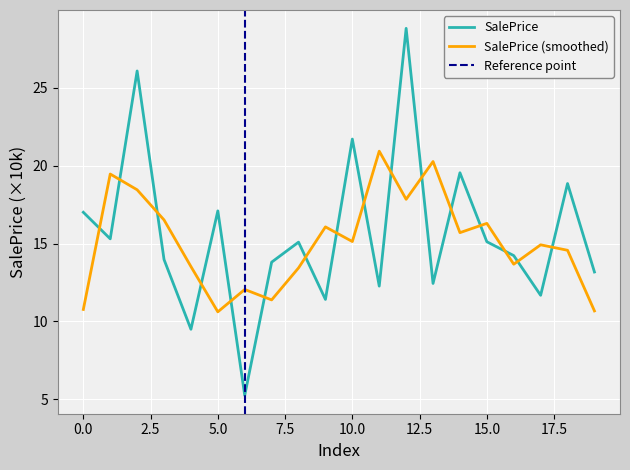

How many points are lower than both their immediate neighbors (excluding endpoints)?

7